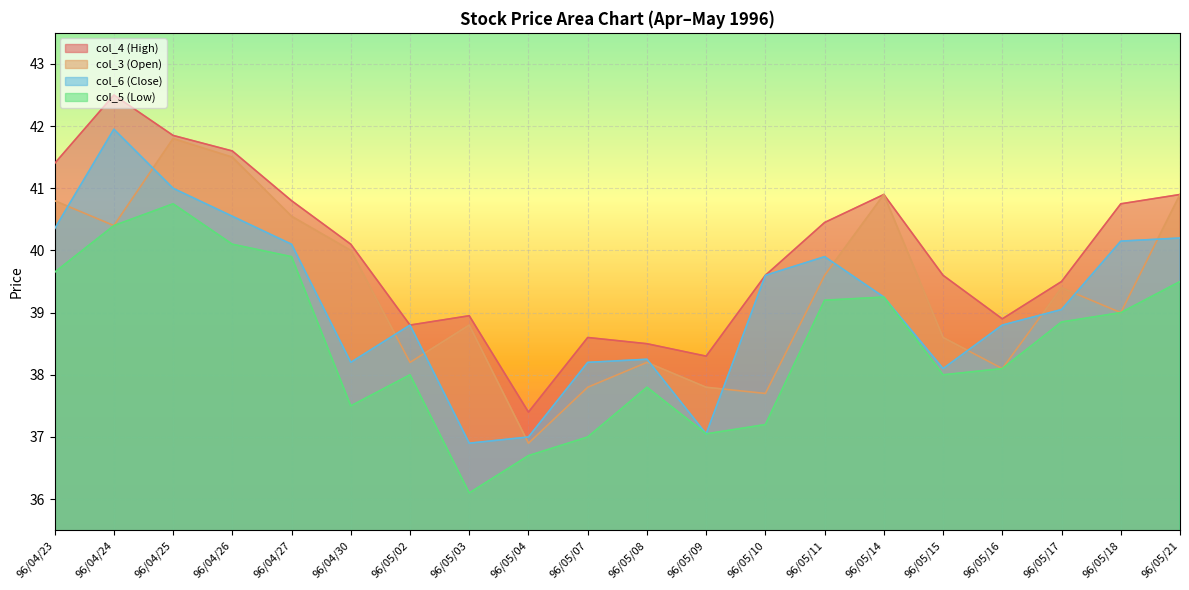

Where does the col_4 (High) series first go above 40?

96/04/23